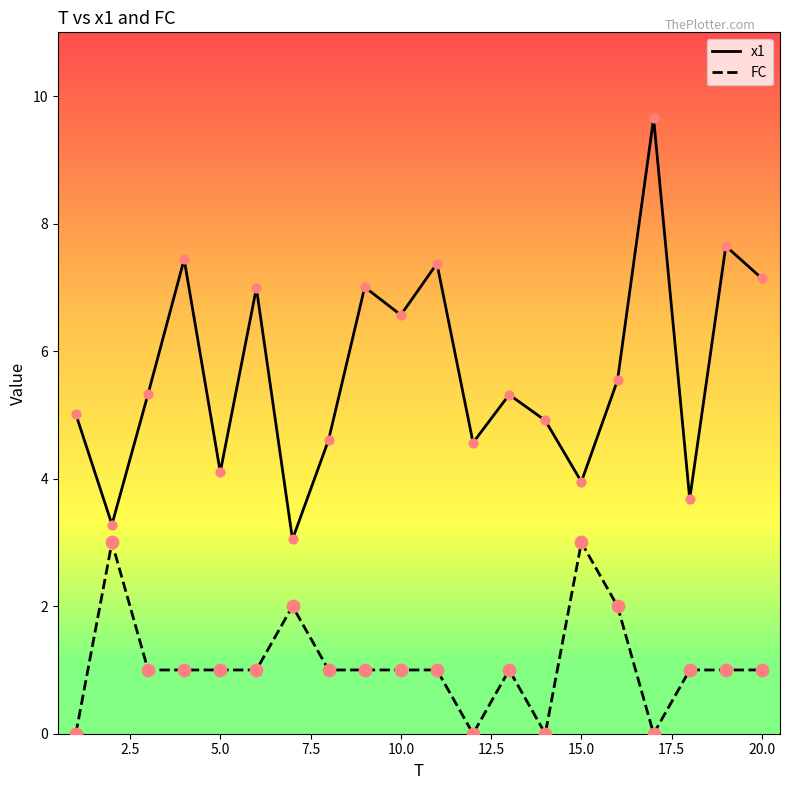

Which series has the widest spread of values?

x1